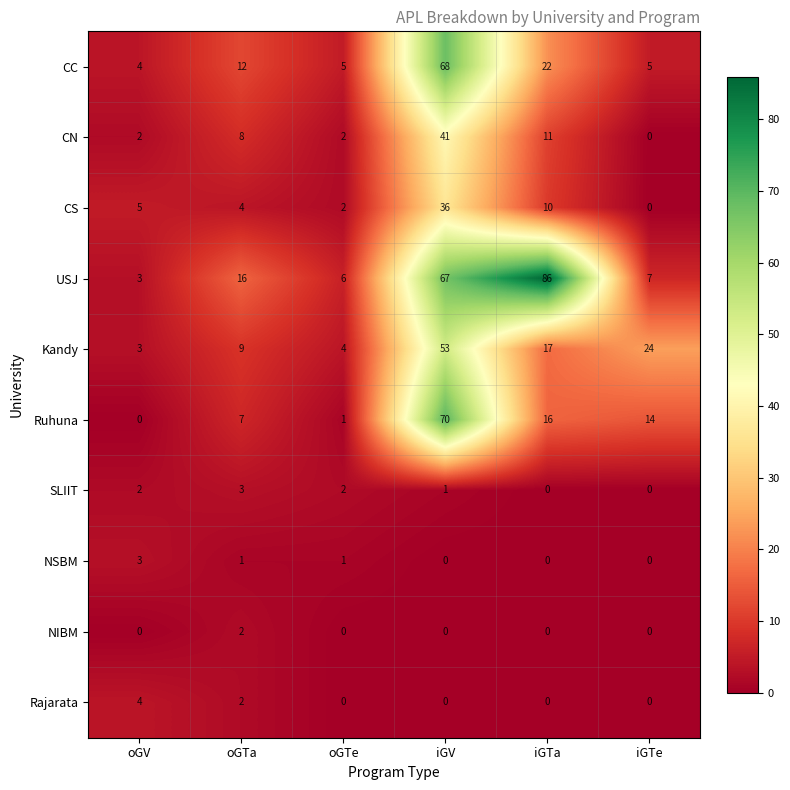

True or false: CN has a value of 5 at iGTa.

False